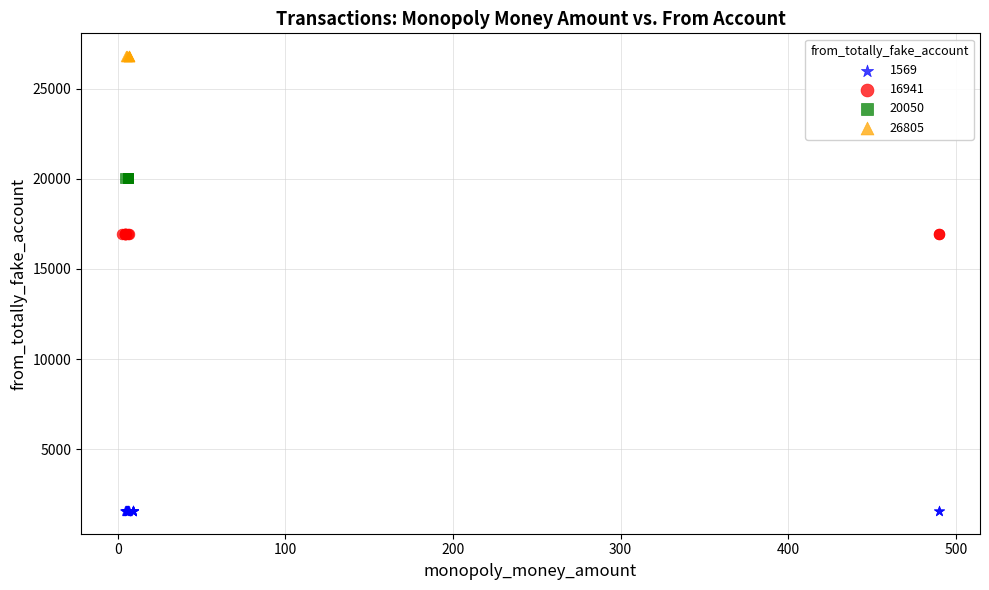

Which series contains the lowest Y value?

1569